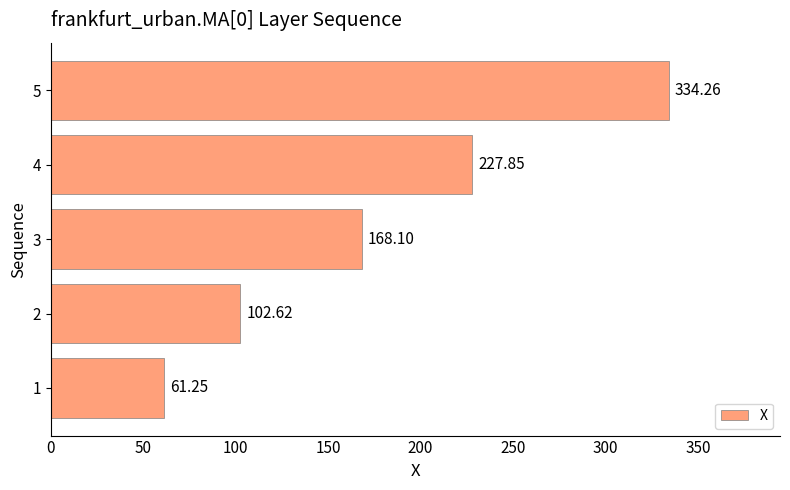

Which category has the highest value across all series?

5